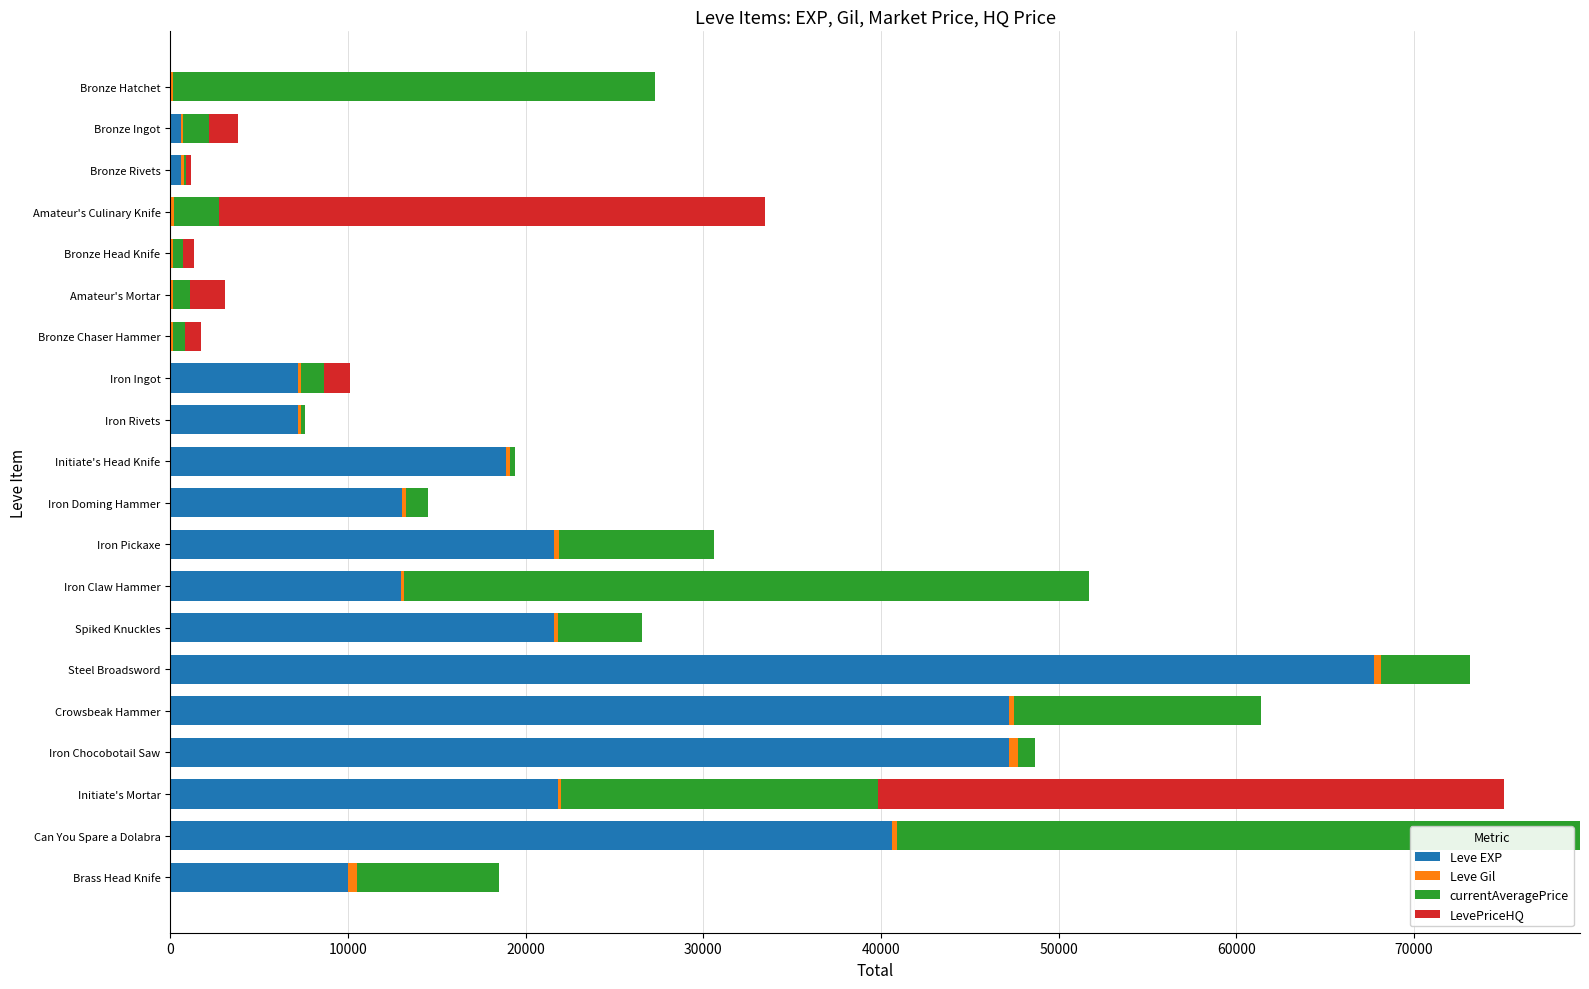

True or false: Leve EXP has a value of 31691 at Initiate's Head Knife.

False